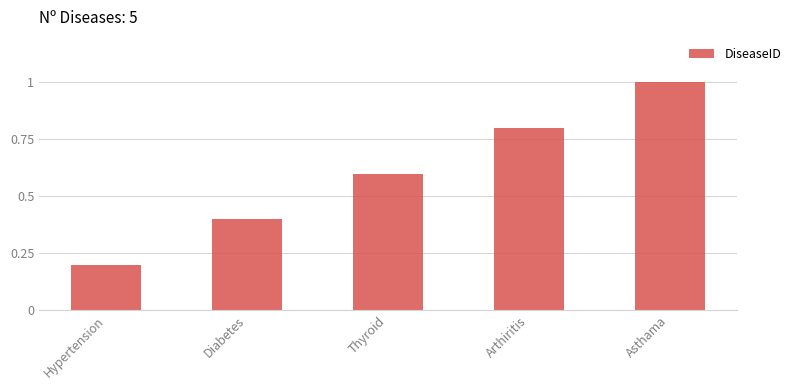

Rank the categories by value from highest to lowest.

Asthama, Arthiritis, Thyroid, Diabetes, Hypertension